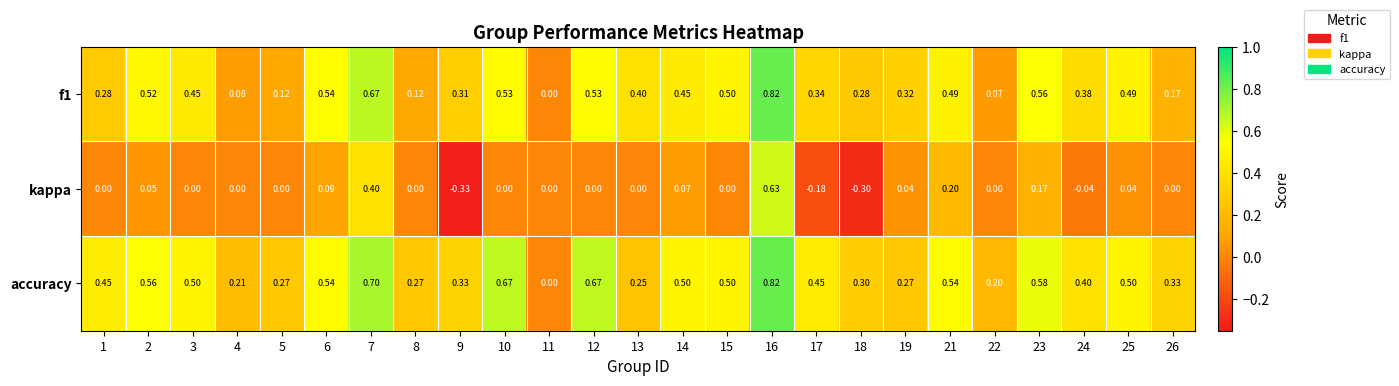

Which series has the largest total across all categories?

accuracy